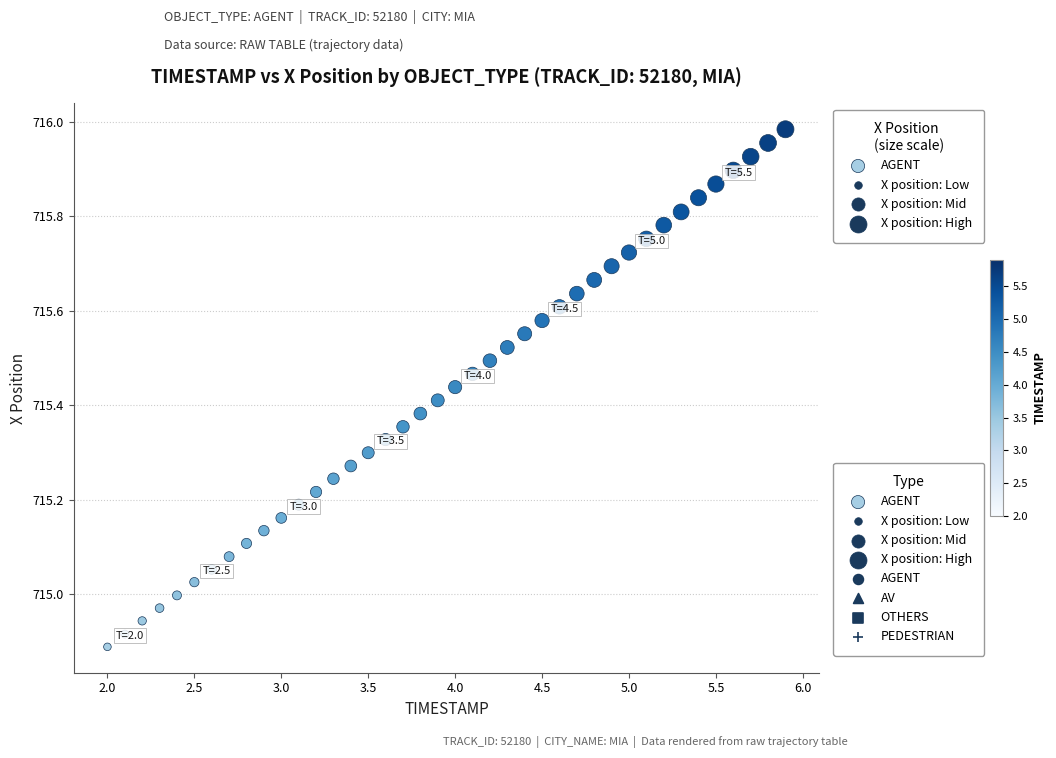

What is the range of X values (max minus min)?

3.9